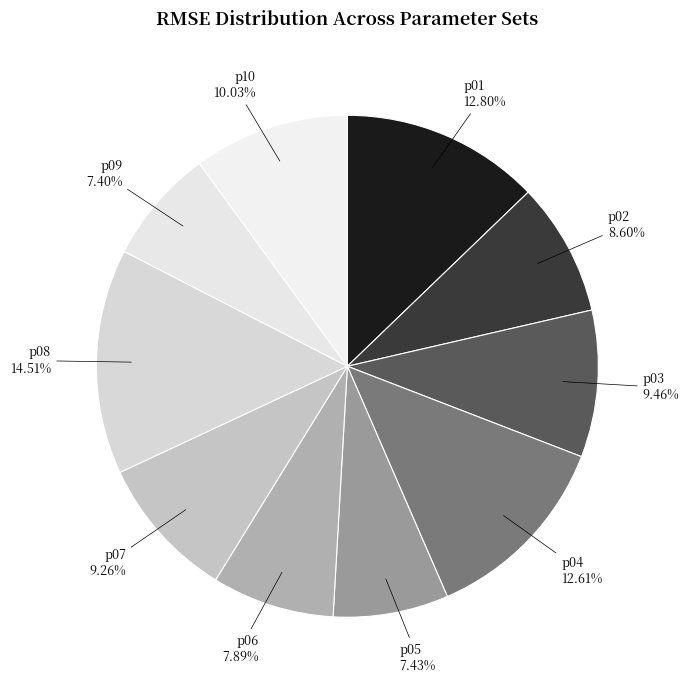

How many slices are in this pie chart?

10